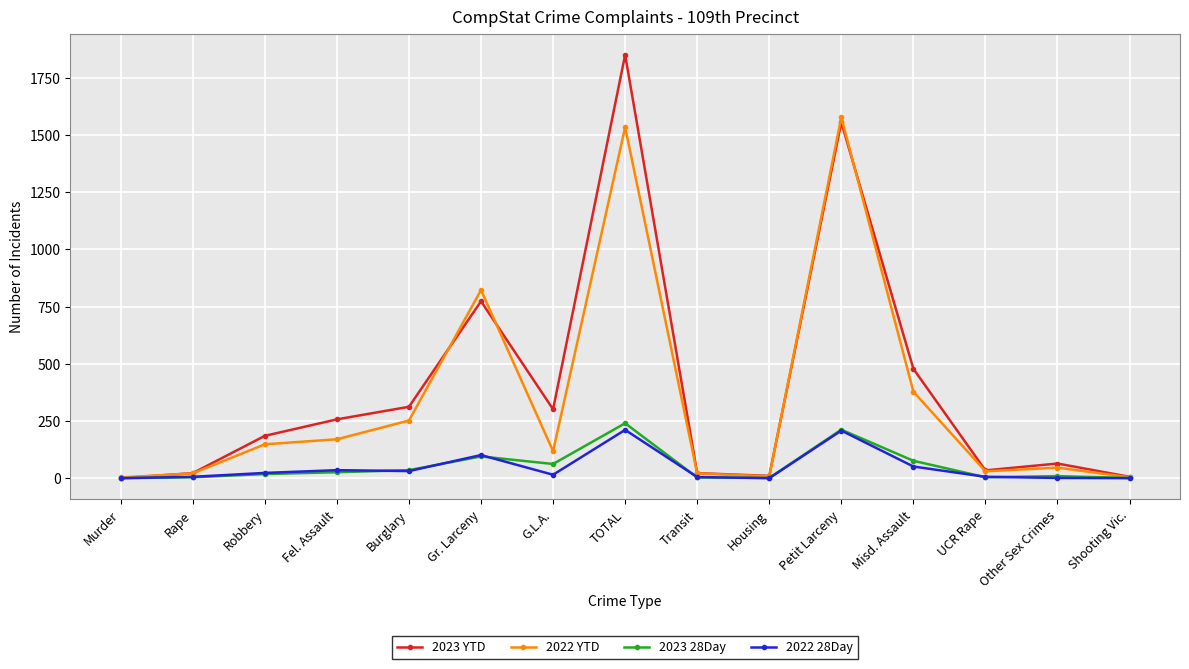

True or false: 2022 YTD has more than 2 points higher than both neighbors.

True